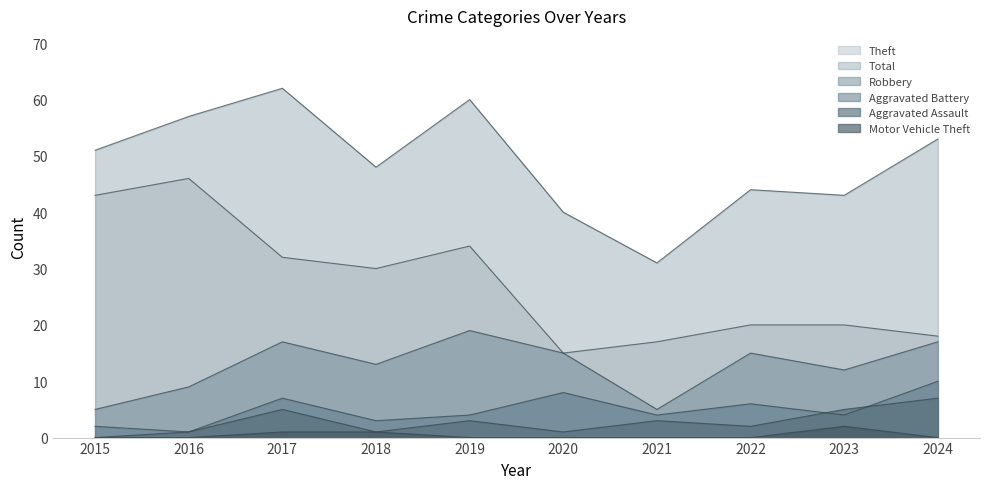

Which has a higher value, 2020 or 2024?

2024